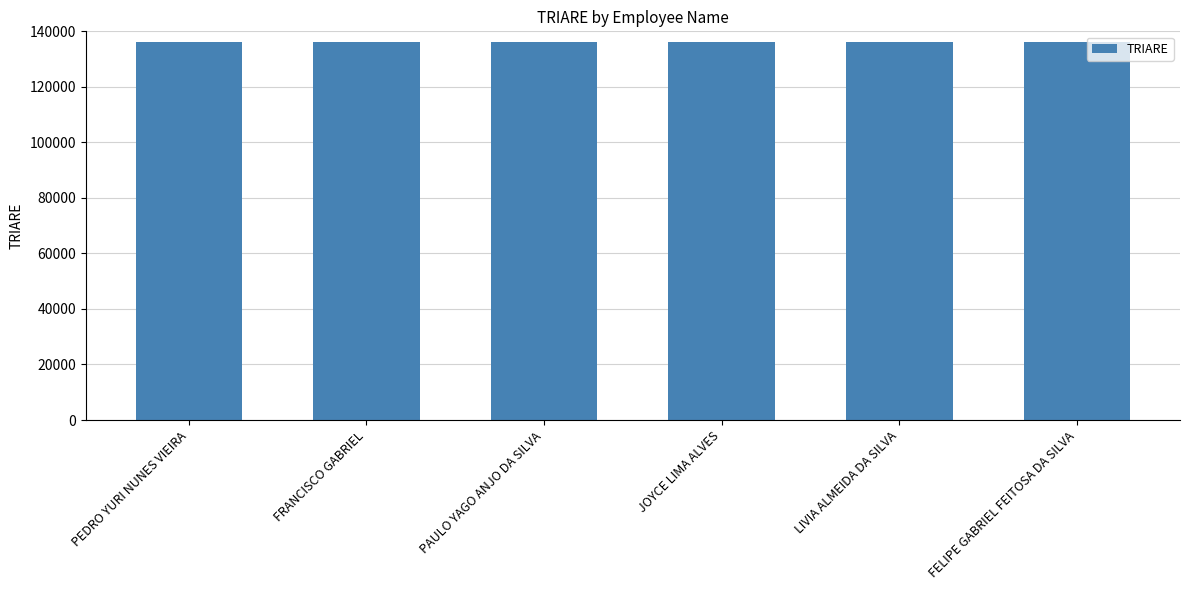

Approximately how many times larger is the value at FRANCISCO GABRIEL compared to LIVIA ALMEIDA DA SILVA?

1.0